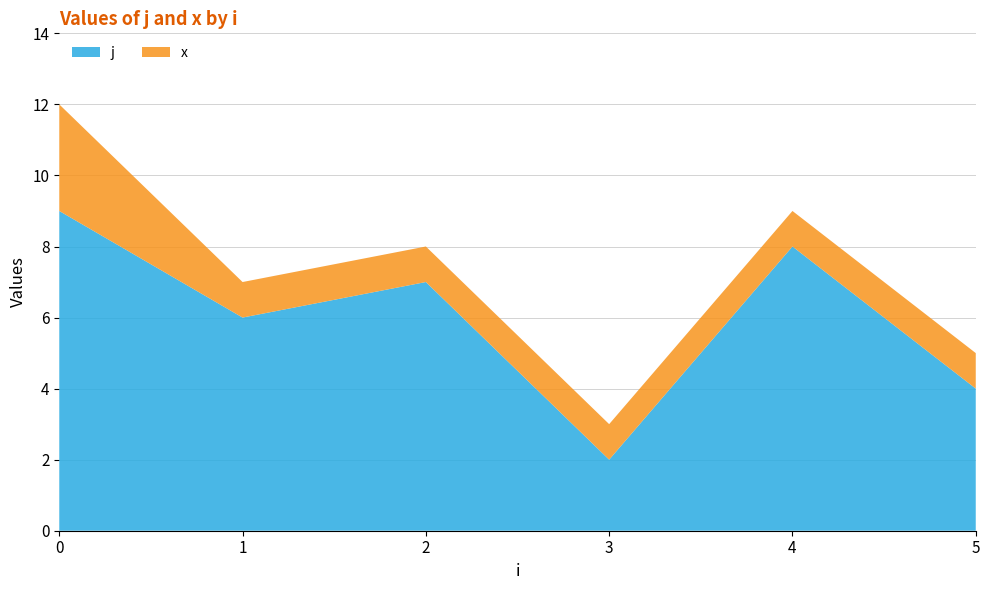

True or false: j has a value of 3 at 4.

False